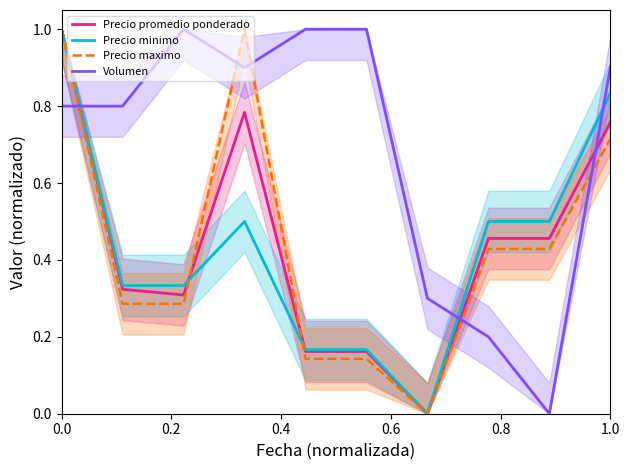

How many intersections are there between Precio maximo and Volumen?

5